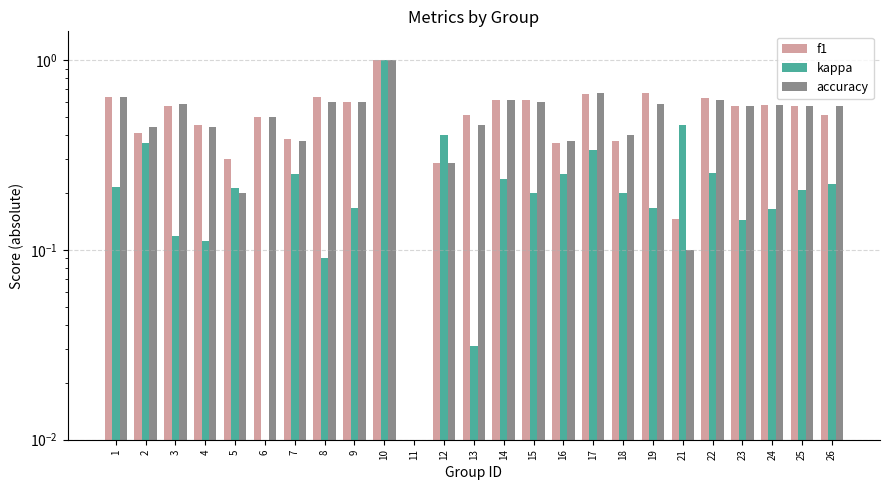

Are the bars horizontal?

No